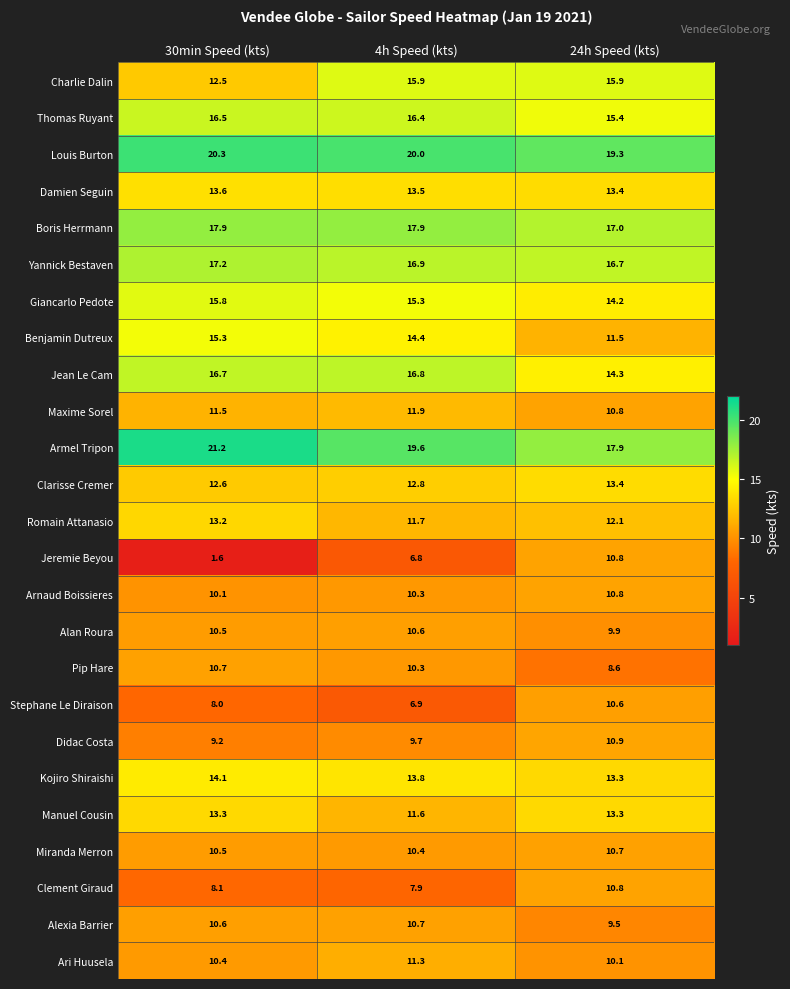

What is the maximum value shown in the chart?

21.2